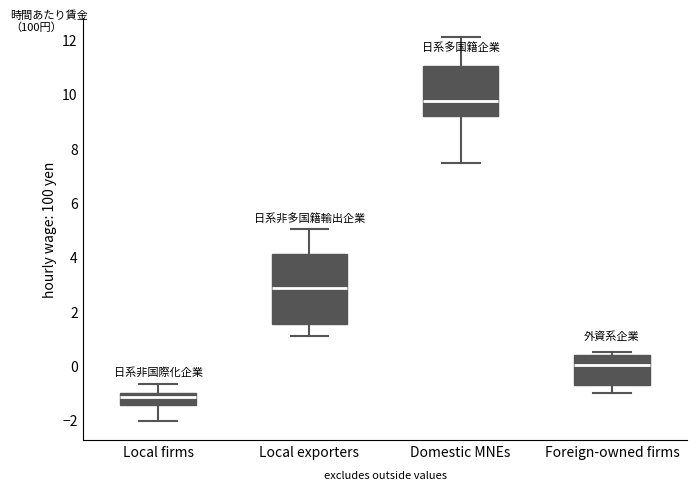

Reading left to right, transcribe this box plot: for each box, give where its median line is, the range the box spans, and where its two whiskers end, as read against the y-axis. The values are not printed on the chart, so give them approximately, as read against the axis.

Local firms: median -1.2, box -1.4 to -1.0, whiskers -2.0 to -0.6
Local exporters: median 2.8, box 1.6 to 4.2, whiskers 1.2 to 5.0
Domestic MNEs: median 9.8, box 9.2 to 11.0, whiskers 7.4 to 12.2
Foreign-owned firms: median 0.0, box -0.6 to 0.4, whiskers -1.0 to 0.4 (just above the box's upper edge)